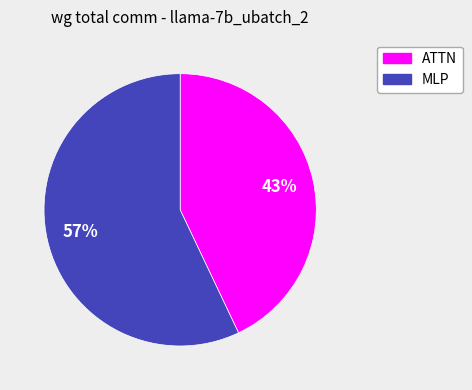

To the nearest percent, what is the combined percentage of MLP and ATTN?

100%